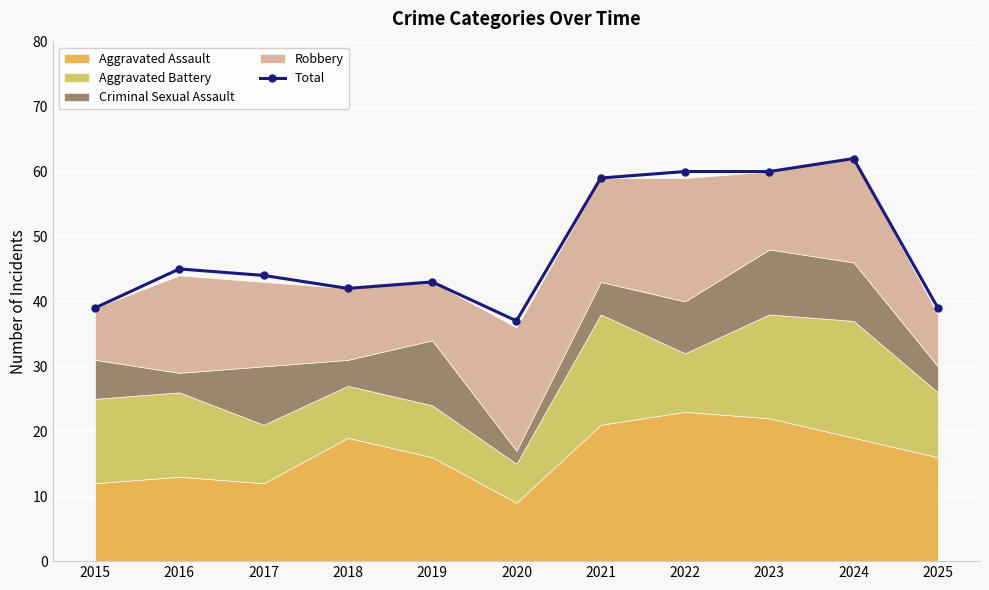

What is the value of the 7th point from the left?

59